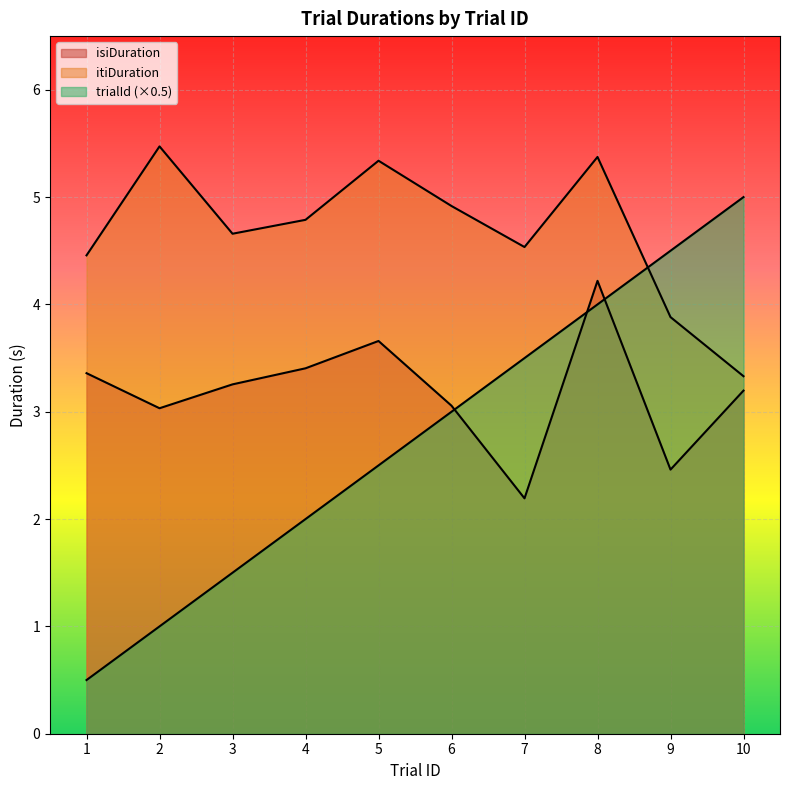

True or false: isiDuration and itiDuration cross at least once.

False